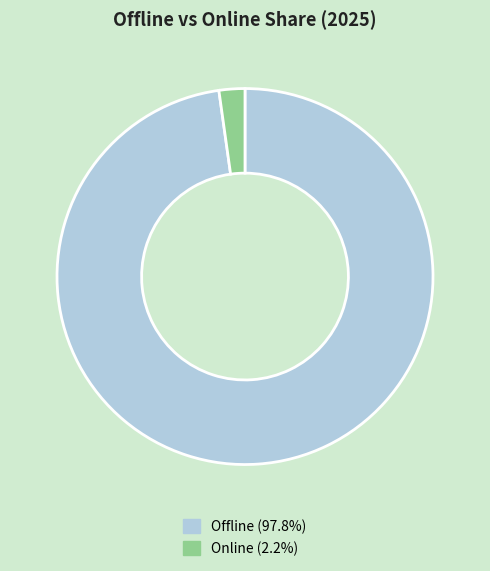

Which slice is the largest?

Offline